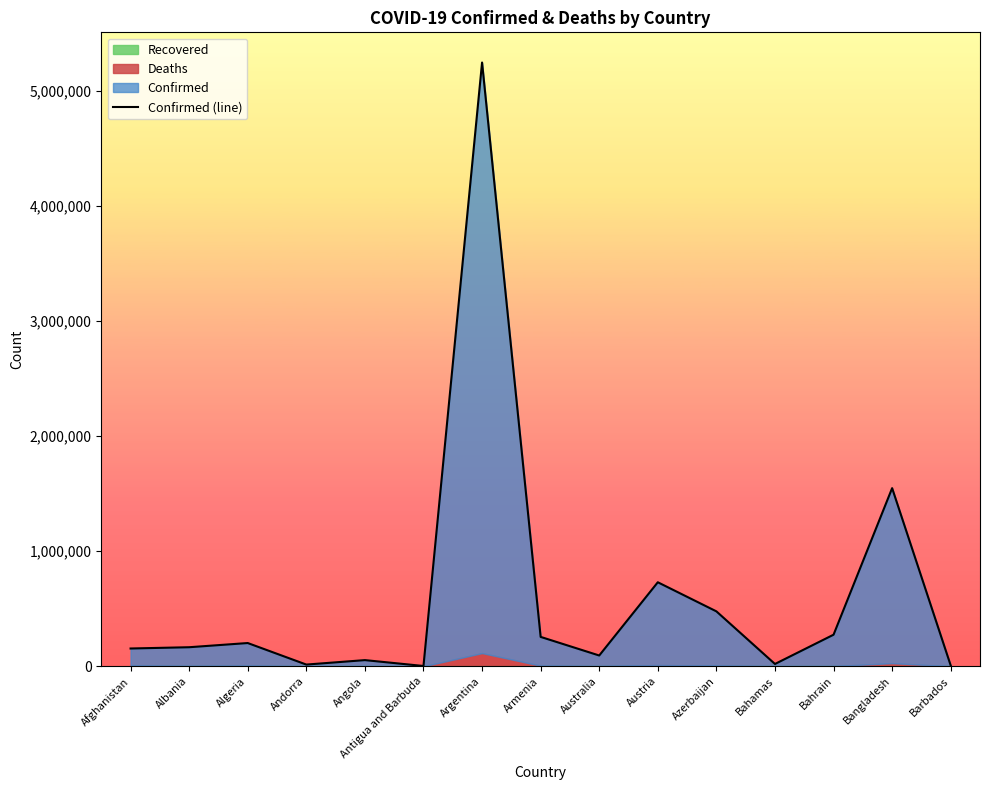

Does the chart have visible grid lines?

No